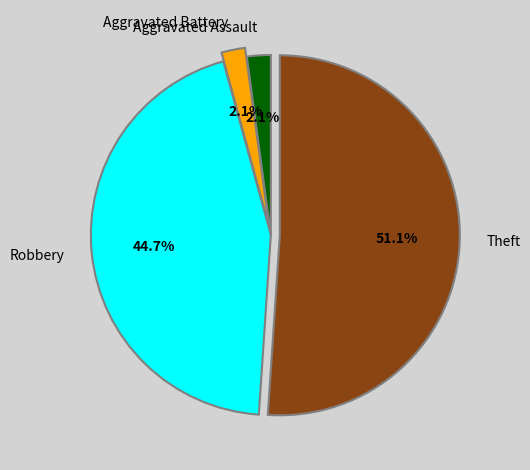

What is the total percentage of Aggravated Assault and Robbery?

46.8%